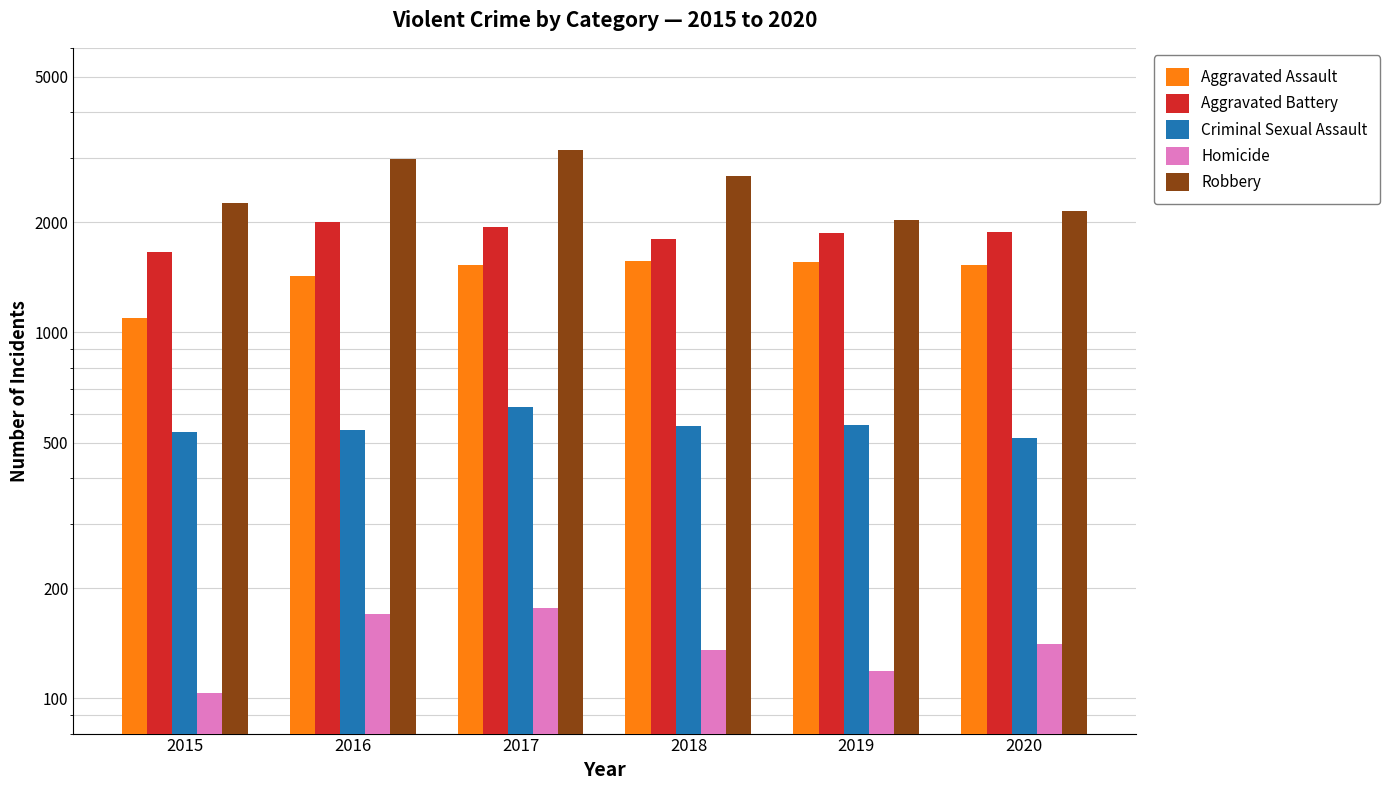

How many bars are there in total?

30